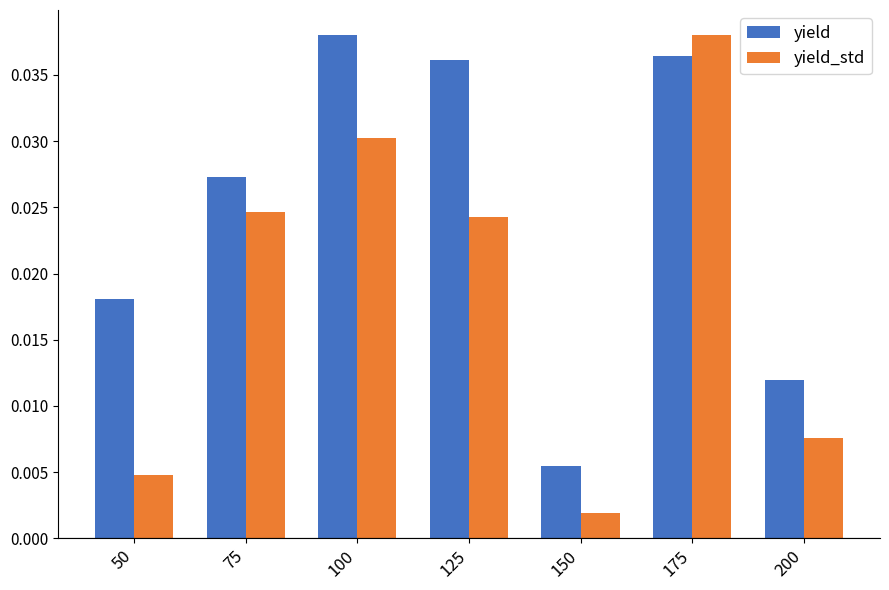

Which category has the lowest value across all series?

150